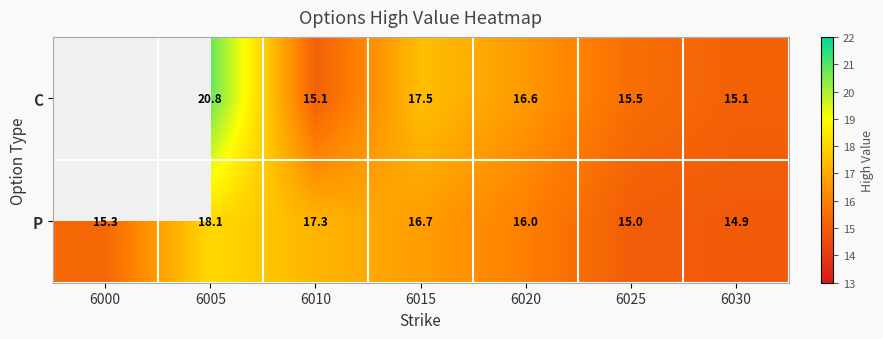

List the labels in order of P value, largest first.

6005, 6010, 6015, 6020, 6000, 6025, 6030